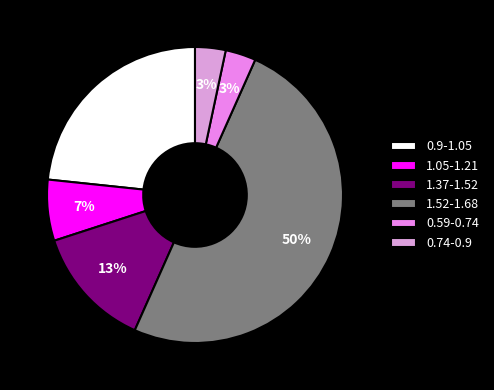

How many segments does this pie chart have?

6